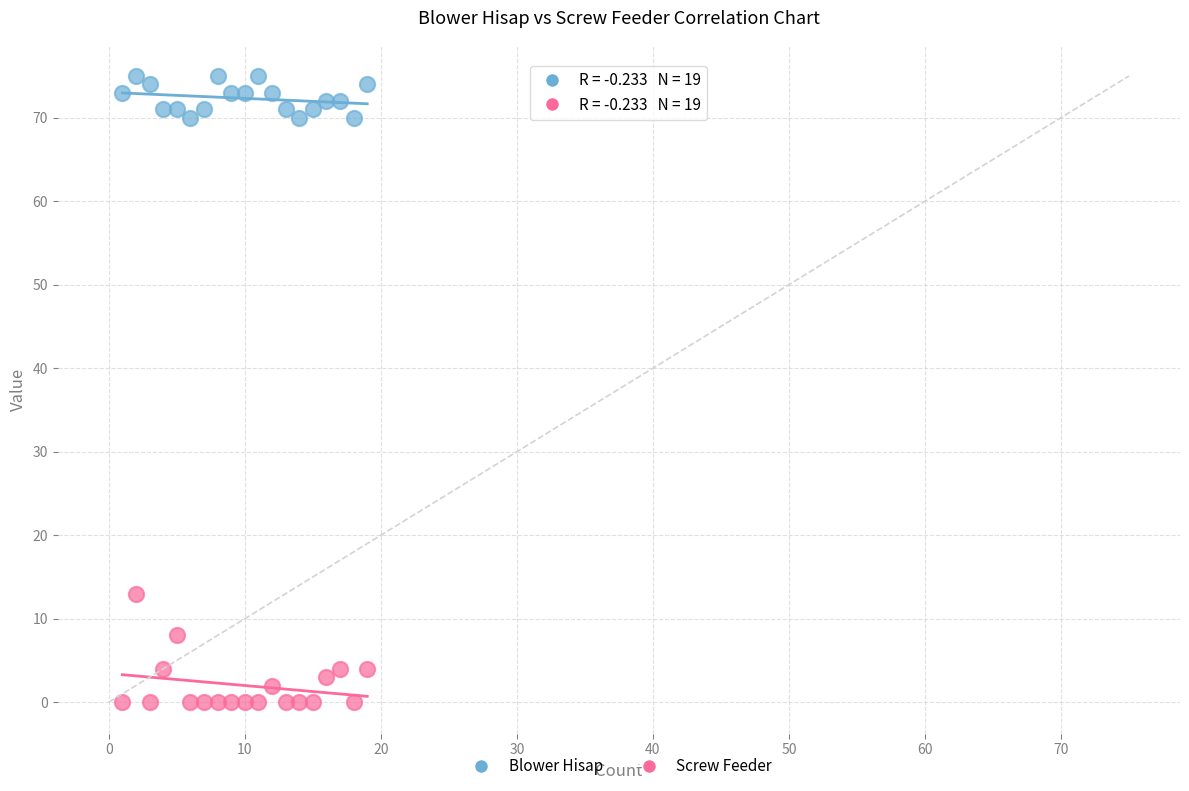

What are all the series names shown in the legend?

Blower Hisap, Screw Feeder